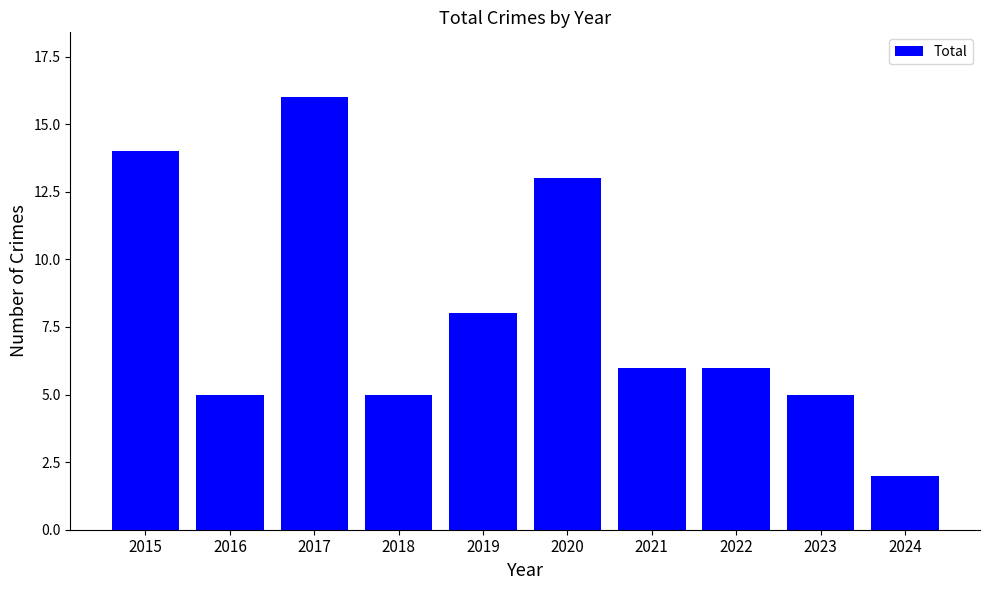

What is the smallest value displayed?

2